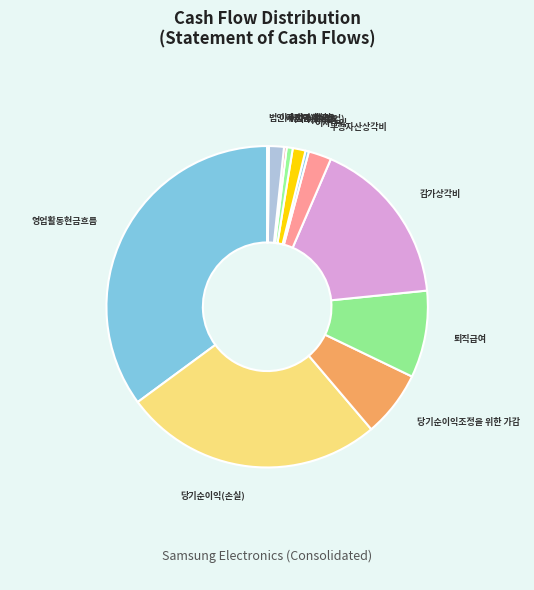

Is the sum of 이자수익 and 감가상각비 greater than half?

No